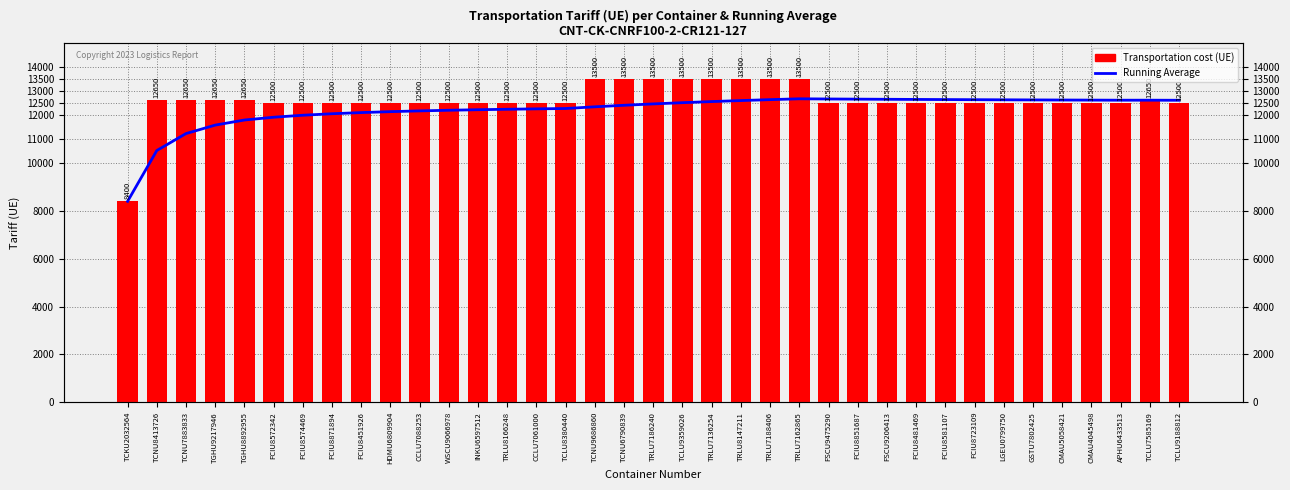

What is the label of the 10th bar from the right?

FCIU8481469